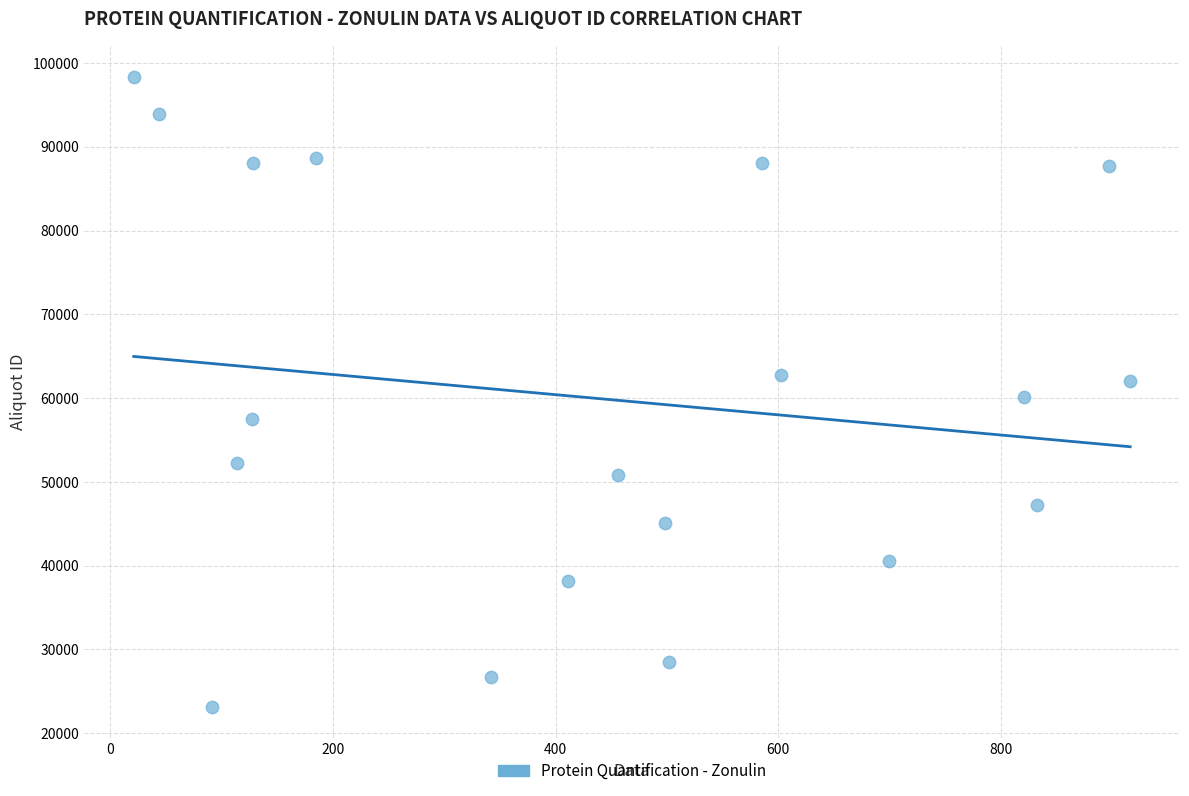

What is the range of X values (max minus min)?

895